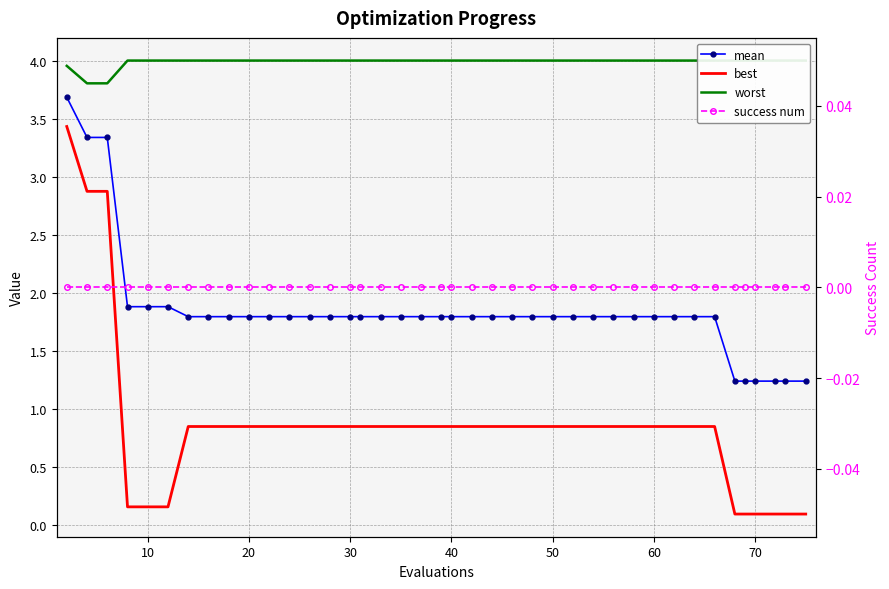

Count the number of data series in this chart.

4